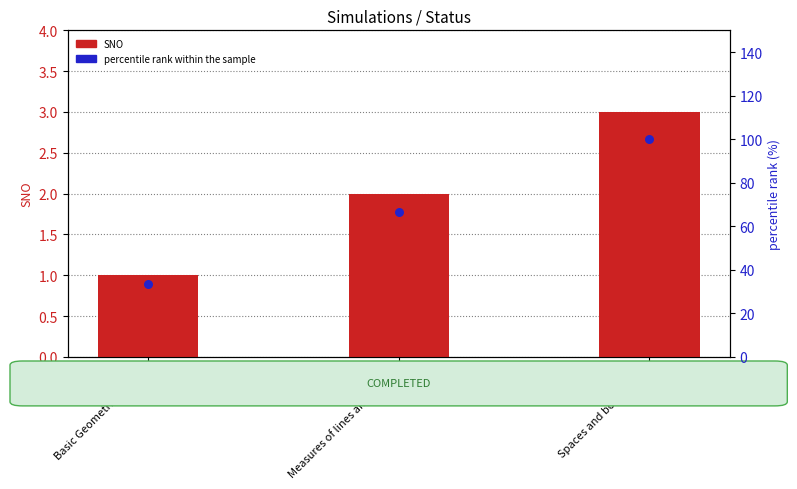

Which series reaches the maximum Y coordinate?

percentile rank within the sample